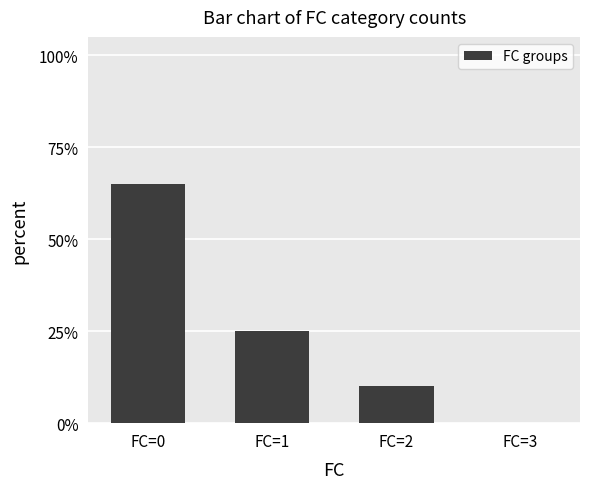

Are the bars horizontal?

No